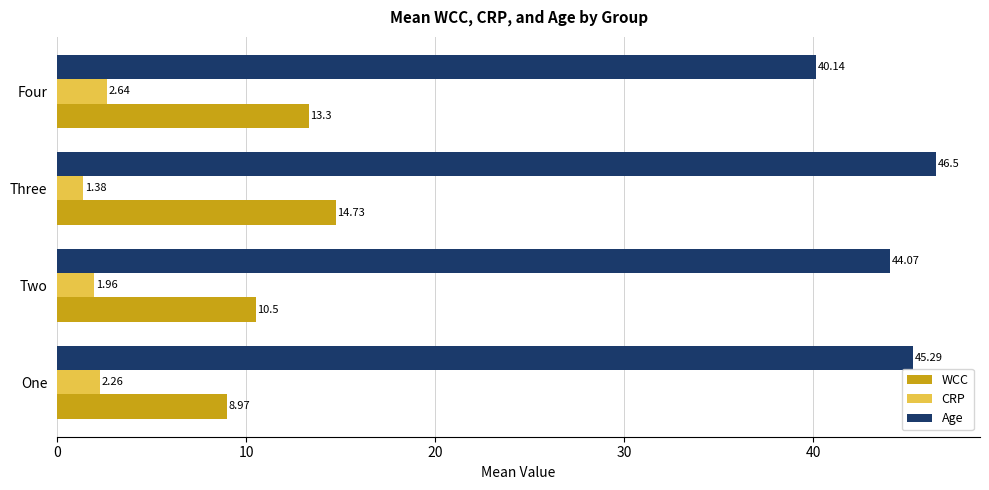

What is the average value of the Age series?

44.0